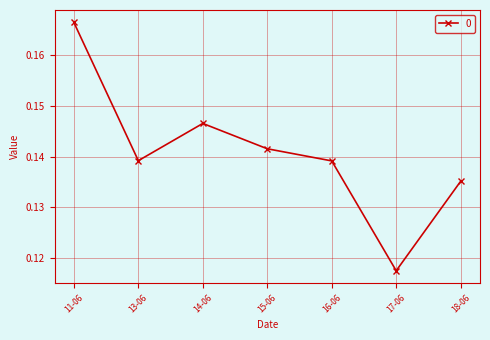

What is the label of the 7th point from the right?

11-06